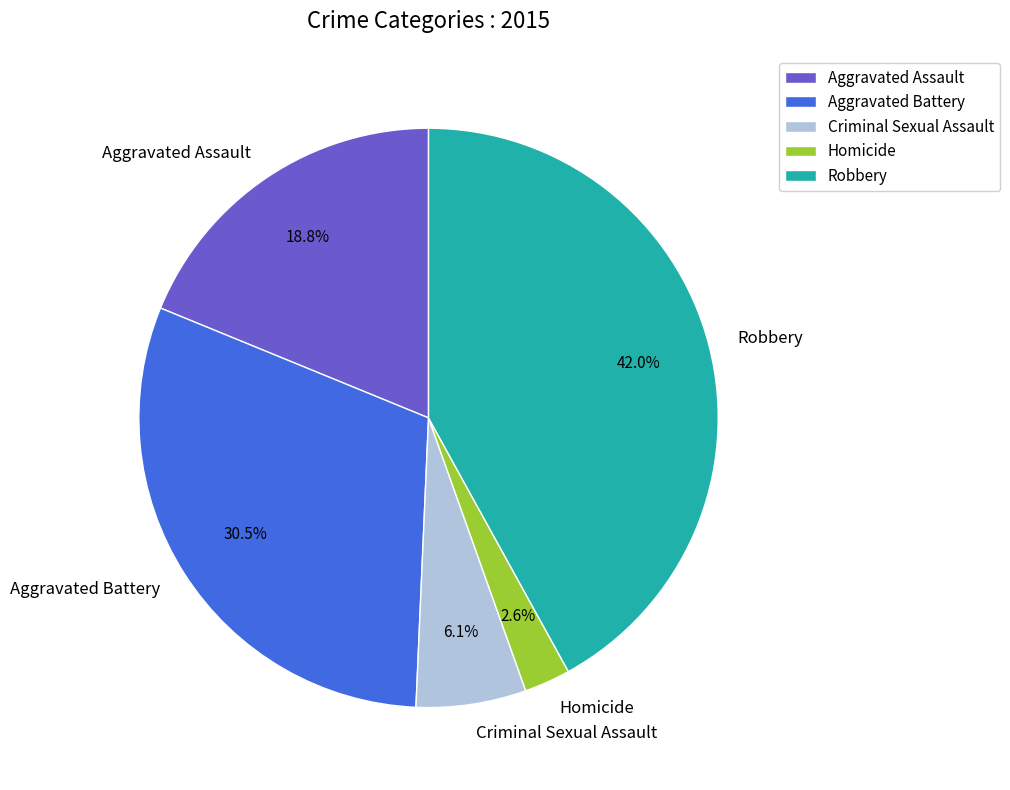

What percentage is the Aggravated Assault slice, to the nearest percent?

19%